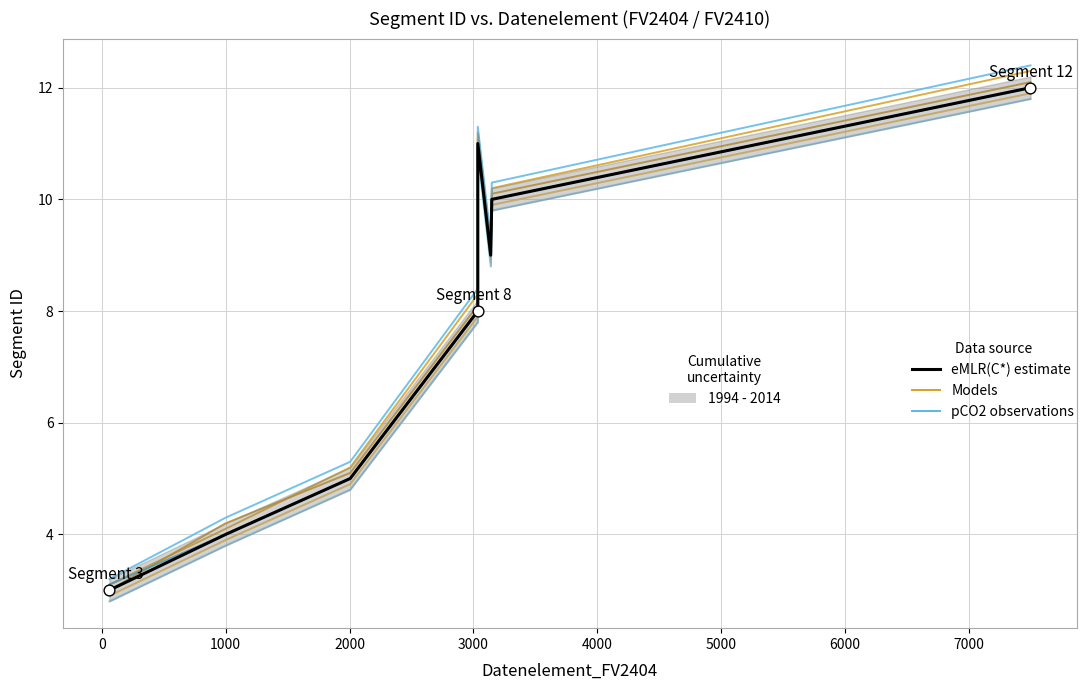

Which series contains the lowest Y value?

eMLR(C*) estimate